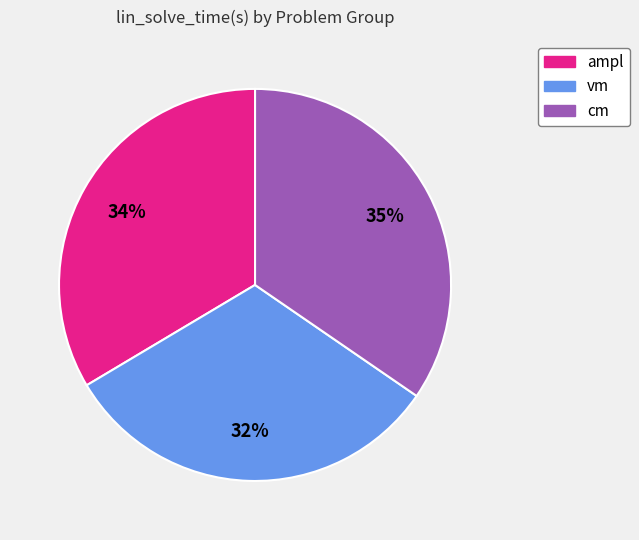

To the nearest percent, what portion does ampl represent?

34%